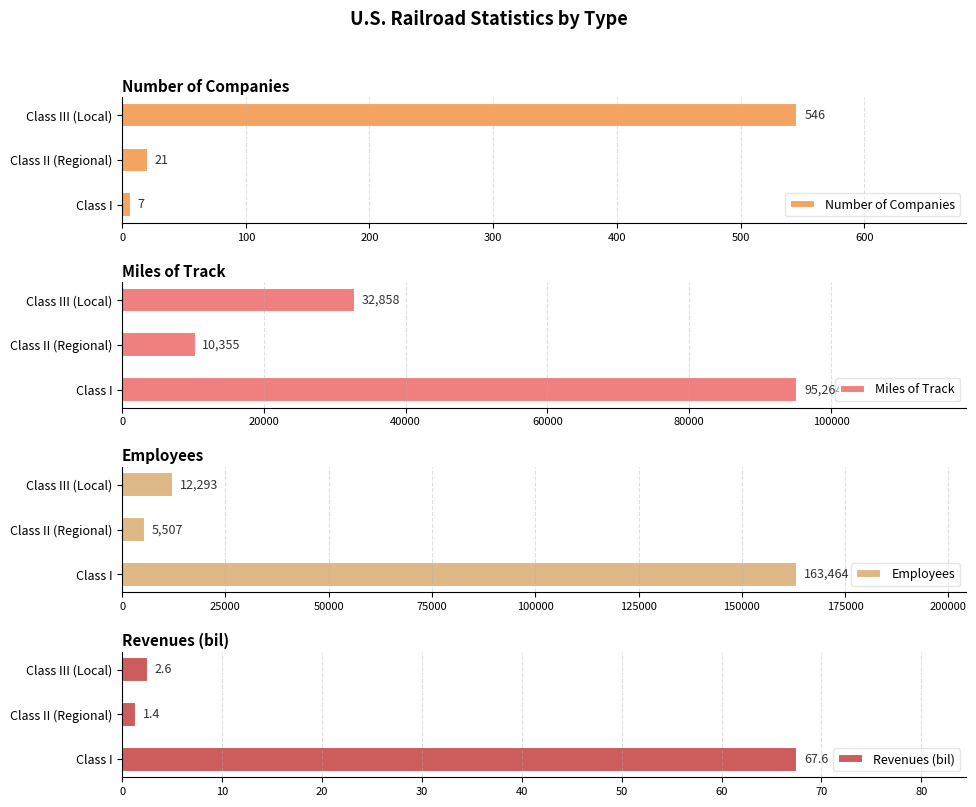

How many values in the Revenues (bil) series exceed 2?

2